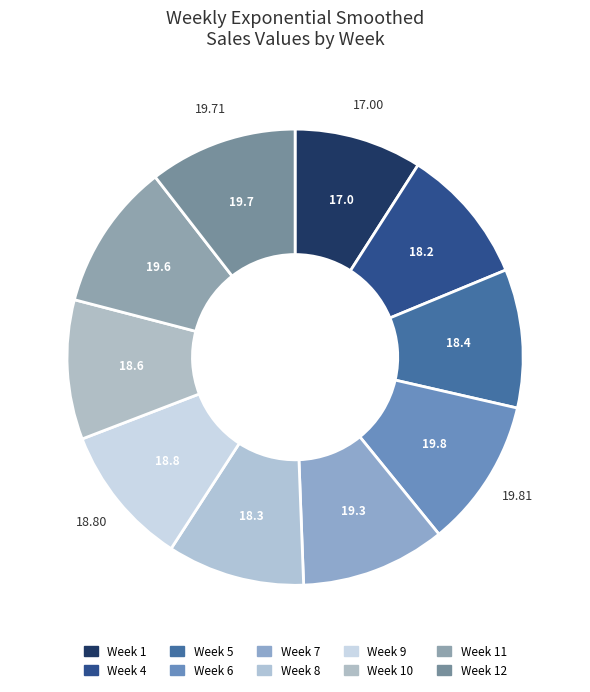

Count the number of slices in the pie.

10